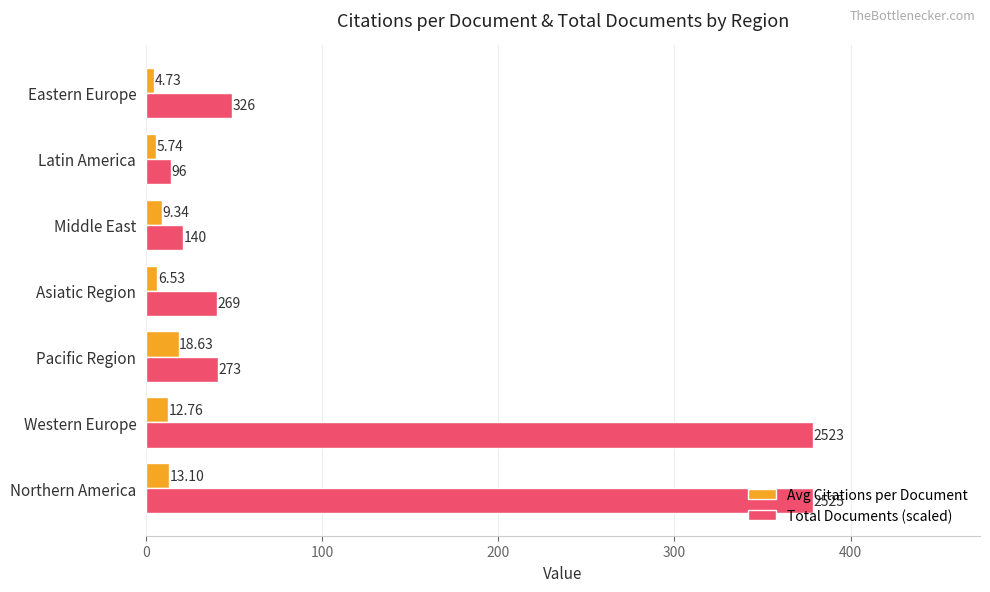

At which label is Avg Citations per Document closest to 11?

Middle East